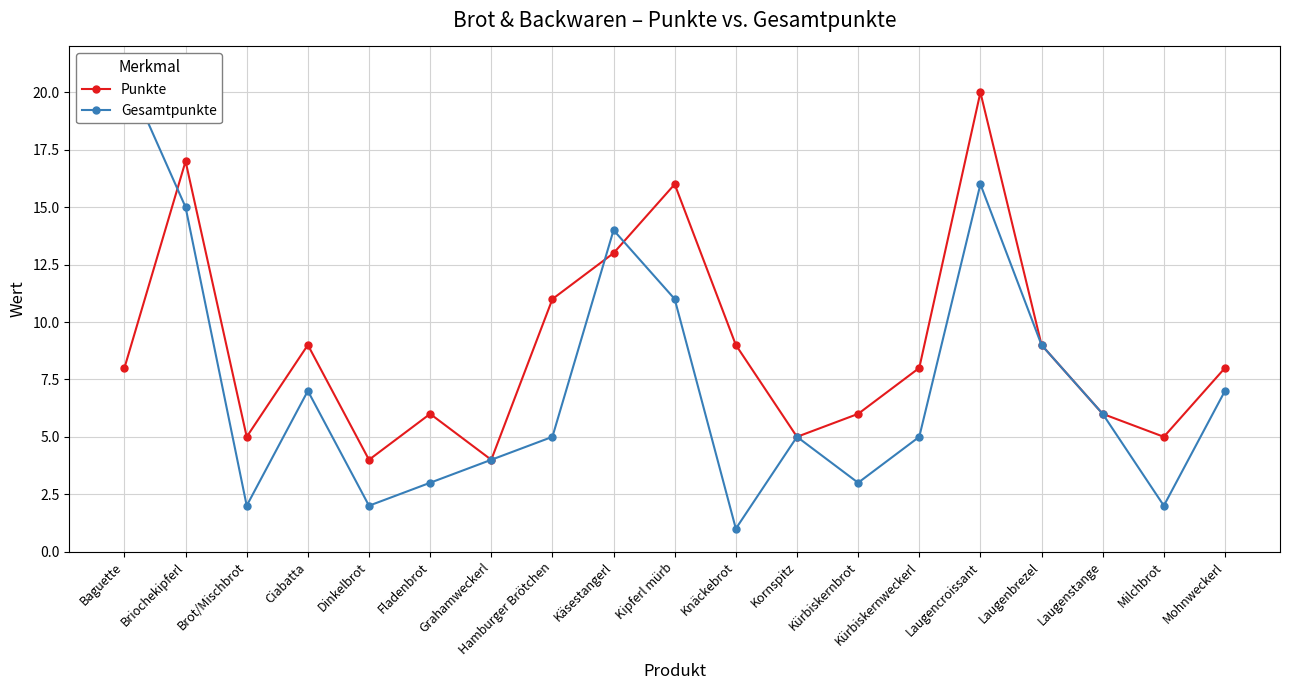

Which series has the largest total across all categories?

Punkte